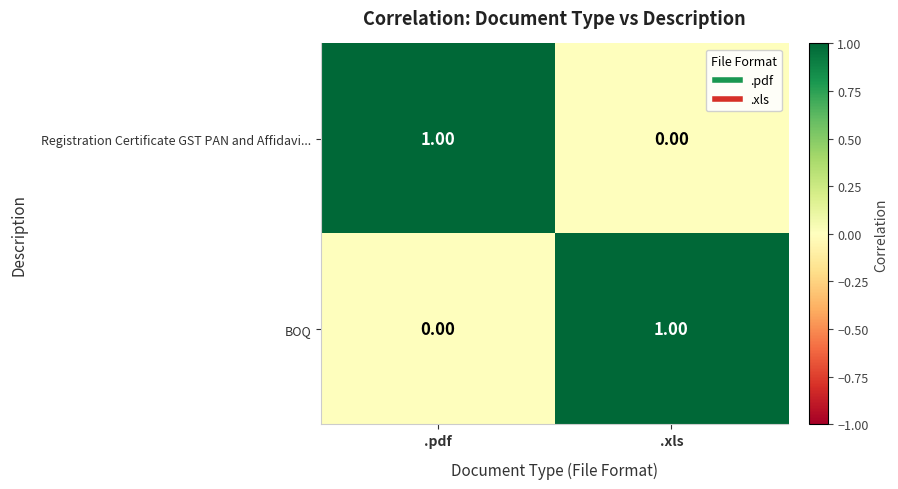

Which category has the lowest value in the BOQ series?

.pdf